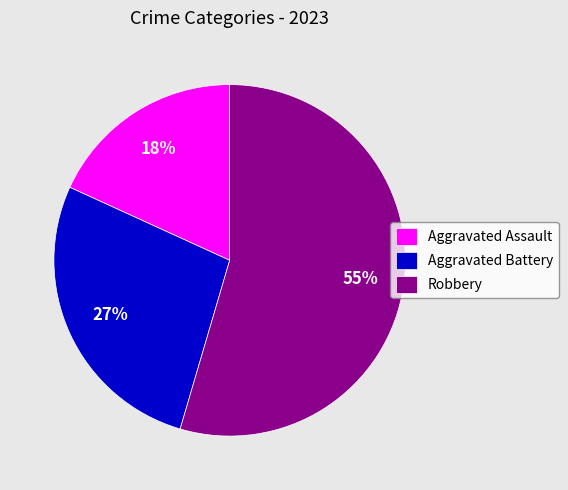

Approximately how many times larger is the value at Aggravated Assault compared to Robbery?

0.3